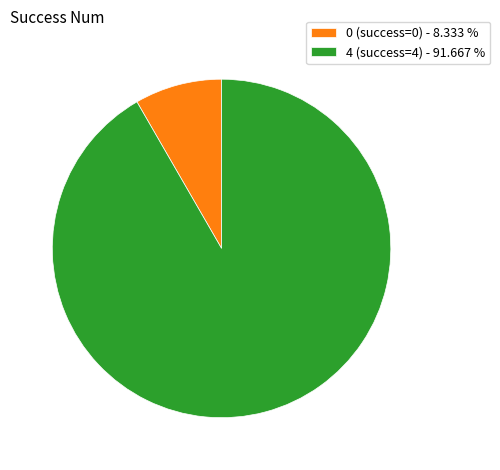

The 0 slice represents 51% of the pie. True or false?

False